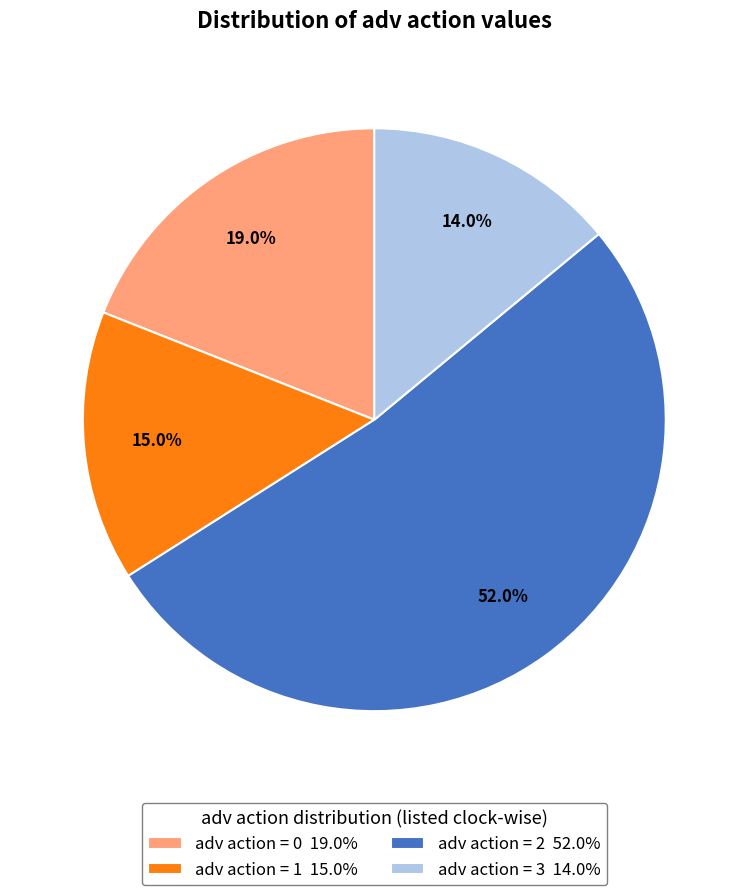

How many segments does this pie chart have?

4